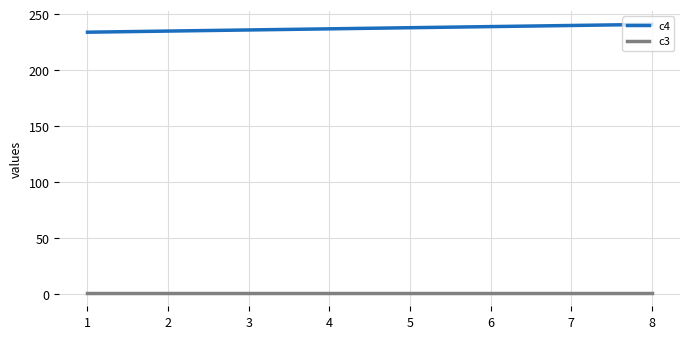

Is the value of c3 at 4 greater than the value of c4 at 5?

No